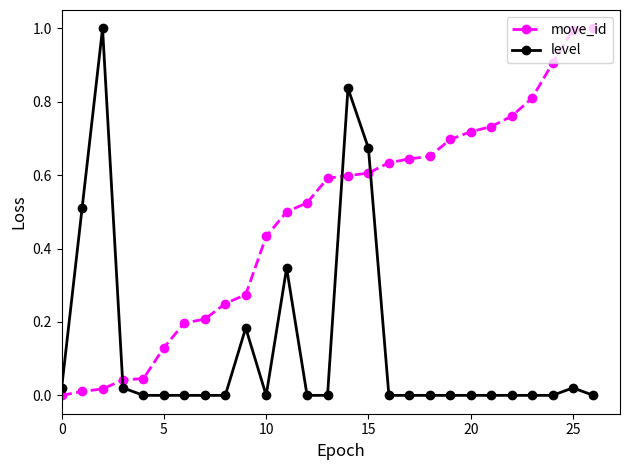

What is the difference between the maximum and minimum values in the move_id series?

1.0